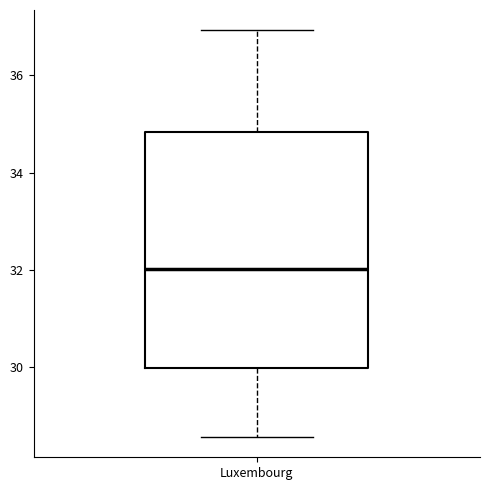

Where does the median line of the box for Luxembourg sit on the y-axis? The values are not printed on the chart, so give them approximately, as read against the axis.

32.0